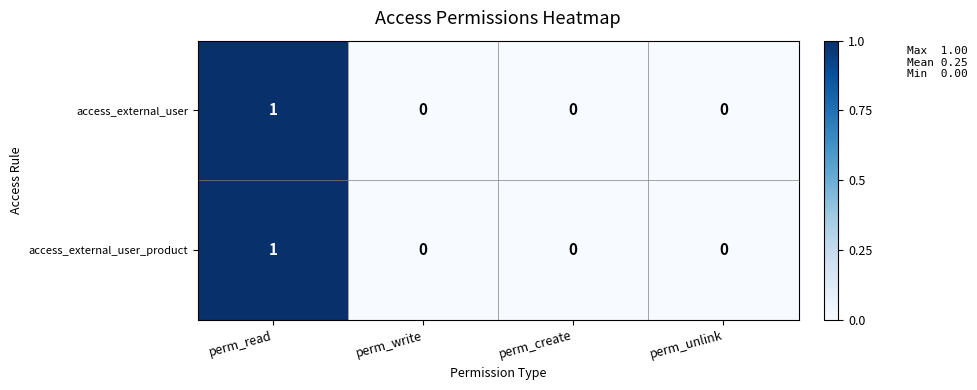

Reading left to right, extract all data points from this chart.

access_external_user: 1	0	0	0
access_external_user_product: 1	0	0	0